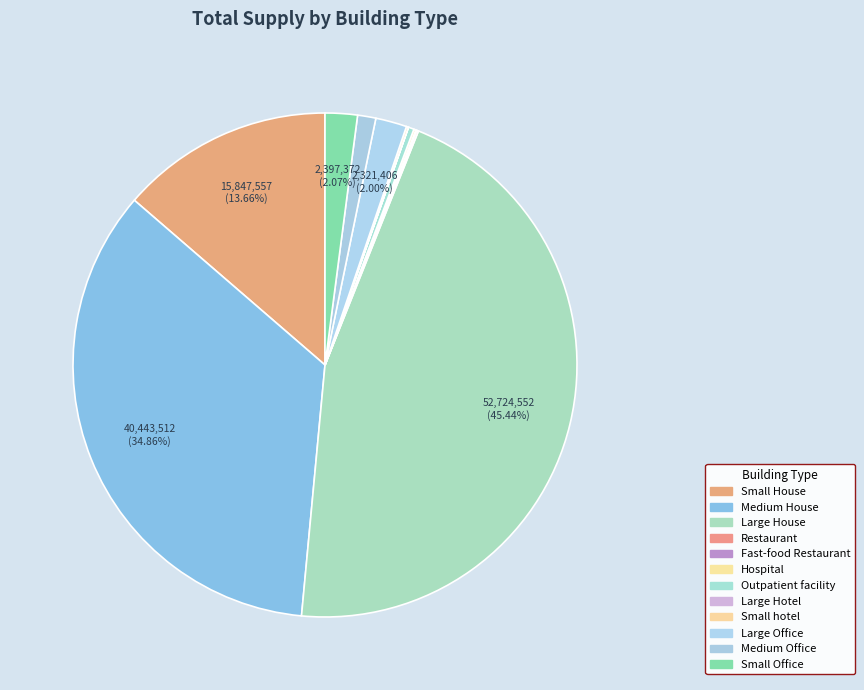

Approximately how many times larger is the value at Medium Office compared to Large Office?

0.6